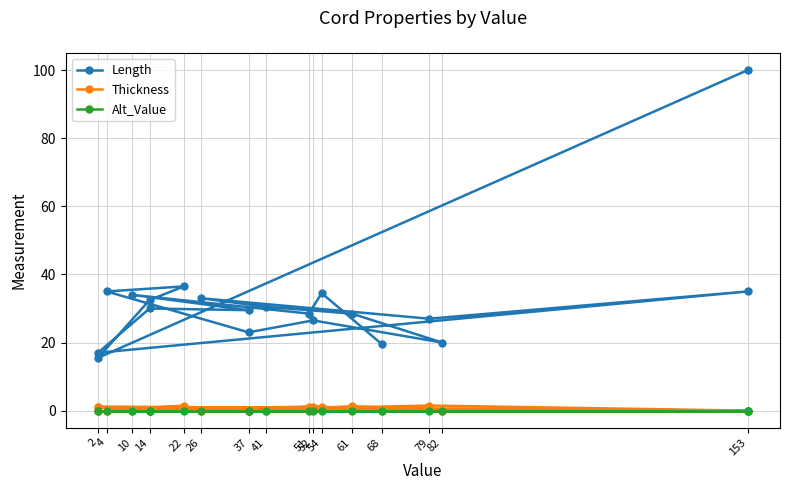

Count the number of data series in this chart.

3